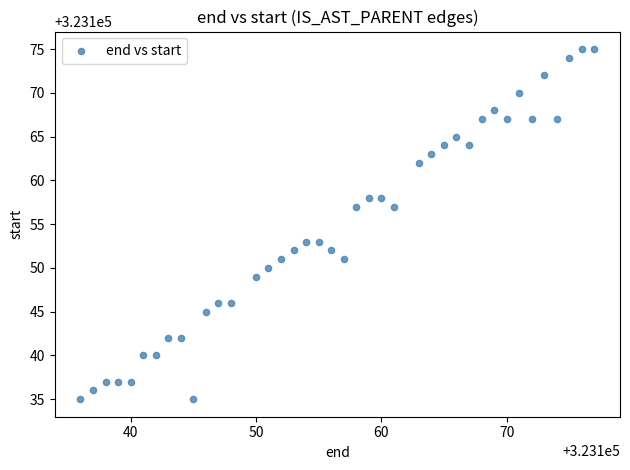

What is the range of X values (max minus min)?

41